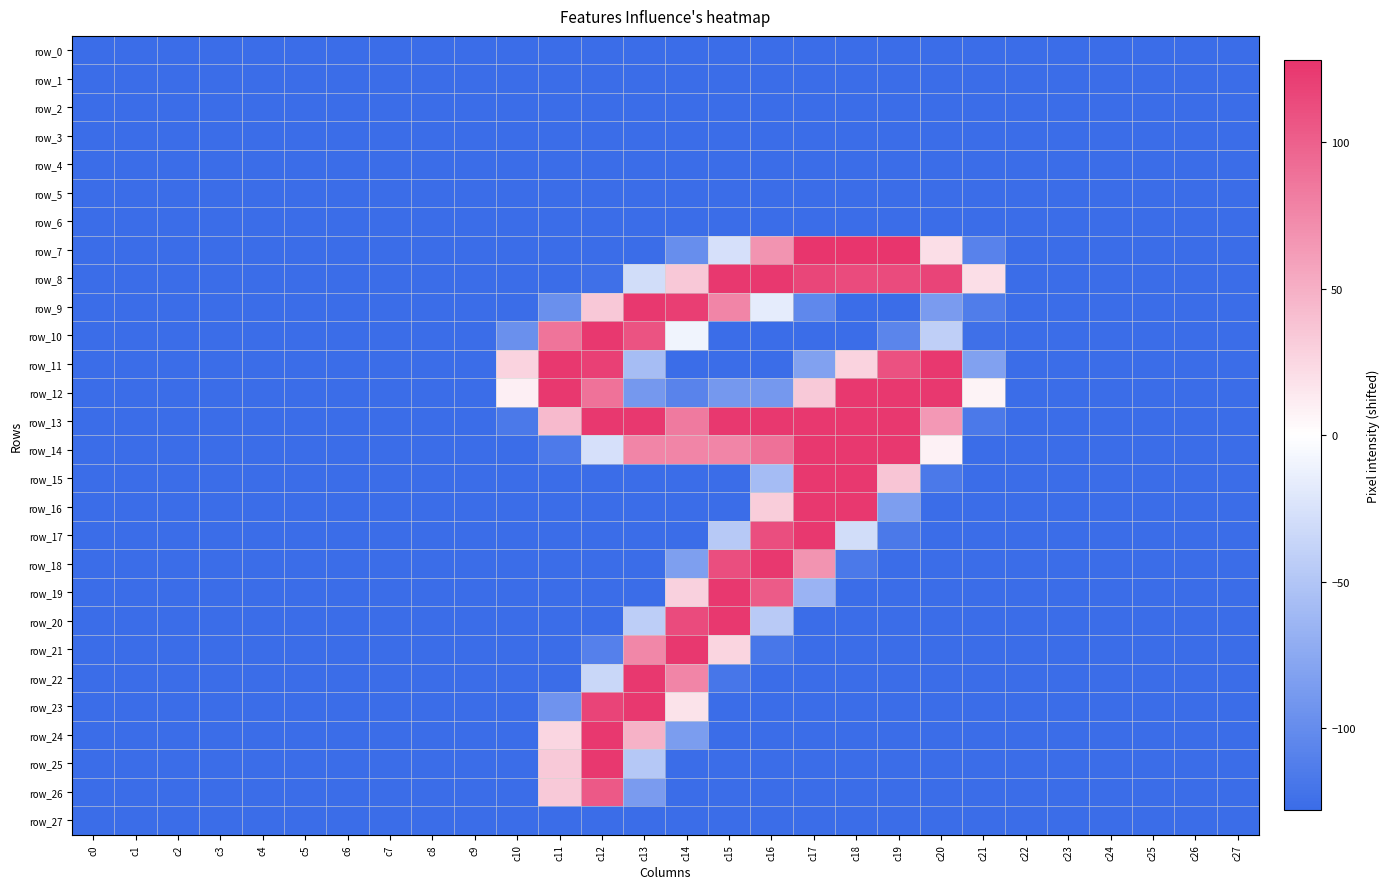

Reading left to right, list all the values displayed in this chart.

row_0: c0=-128	c1=-128	c2=-128	c3=-128	c4=-128	c5=-128	c6=-128	c7=-128	c8=-128	c9=-128	c10=-128	c11=-128	c12=-128	c13=-128	c14=-128	c15=-128	c16=-128	c17=-128	c18=-128	c19=-128	c20=-128	c21=-128	c22=-128	c23=-128	c24=-128	c25=-128	c26=-128	c27=-128
row_1: c0=-128	c1=-128	c2=-128	c3=-128	c4=-128	c5=-128	c6=-128	c7=-128	c8=-128	c9=-128	c10=-128	c11=-128	c12=-128	c13=-128	c14=-128	c15=-128	c16=-128	c17=-128	c18=-128	c19=-128	c20=-128	c21=-128	c22=-128	c23=-128	c24=-128	c25=-128	c26=-128	c27=-128
row_2: c0=-128	c1=-128	c2=-128	c3=-128	c4=-128	c5=-128	c6=-128	c7=-128	c8=-128	c9=-128	c10=-128	c11=-128	c12=-128	c13=-128	c14=-128	c15=-128	c16=-128	c17=-128	c18=-128	c19=-128	c20=-128	c21=-128	c22=-128	c23=-128	c24=-128	c25=-128	c26=-128	c27=-128
row_3: c0=-128	c1=-128	c2=-128	c3=-128	c4=-128	c5=-128	c6=-128	c7=-128	c8=-128	c9=-128	c10=-128	c11=-128	c12=-128	c13=-128	c14=-128	c15=-128	c16=-128	c17=-128	c18=-128	c19=-128	c20=-128	c21=-128	c22=-128	c23=-128	c24=-128	c25=-128	c26=-128	c27=-128
row_4: c0=-128	c1=-128	c2=-128	c3=-128	c4=-128	c5=-128	c6=-128	c7=-128	c8=-128	c9=-128	c10=-128	c11=-128	c12=-128	c13=-128	c14=-128	c15=-128	c16=-128	c17=-128	c18=-128	c19=-128	c20=-128	c21=-128	c22=-128	c23=-128	c24=-128	c25=-128	c26=-128	c27=-128
row_5: c0=-128	c1=-128	c2=-128	c3=-128	c4=-128	c5=-128	c6=-128	c7=-128	c8=-128	c9=-128	c10=-128	c11=-128	c12=-128	c13=-128	c14=-128	c15=-128	c16=-128	c17=-128	c18=-128	c19=-128	c20=-128	c21=-128	c22=-128	c23=-128	c24=-128	c25=-128	c26=-128	c27=-128
row_6: c0=-128	c1=-128	c2=-128	c3=-128	c4=-128	c5=-128	c6=-128	c7=-128	c8=-128	c9=-128	c10=-128	c11=-128	c12=-128	c13=-128	c14=-128	c15=-128	c16=-128	c17=-128	c18=-128	c19=-128	c20=-128	c21=-128	c22=-128	c23=-128	c24=-128	c25=-128	c26=-128	c27=-128
row_7: c0=-128	c1=-128	c2=-128	c3=-128	c4=-128	c5=-128	c6=-128	c7=-128	c8=-128	c9=-128	c10=-128	c11=-128	c12=-128	c13=-128	c14=-99	c15=-27	c16=67	c17=127	c18=127	c19=127	c20=20	c21=-109	c22=-128	c23=-128	c24=-128	c25=-128	c26=-128	c27=-128
row_8: c0=-128	c1=-128	c2=-128	c3=-128	c4=-128	c5=-128	c6=-128	c7=-128	c8=-128	c9=-128	c10=-128	c11=-128	c12=-125	c13=-30	c14=34	c15=125	c16=125	c17=116	c18=113	c19=113	c20=117	c21=20	c22=-128	c23=-128	c24=-128	c25=-128	c26=-128	c27=-128
row_9: c0=-128	c1=-128	c2=-128	c3=-128	c4=-128	c5=-128	c6=-128	c7=-128	c8=-128	c9=-128	c10=-128	c11=-97	c12=34	c13=125	c14=121	c15=76	c16=-17	c17=-104	c18=-128	c19=-128	c20=-87	c21=-114	c22=-128	c23=-128	c24=-128	c25=-128	c26=-128	c27=-128
row_10: c0=-128	c1=-128	c2=-128	c3=-128	c4=-128	c5=-128	c6=-128	c7=-128	c8=-128	c9=-128	c10=-97	c11=87	c12=125	c13=108	c14=-10	c15=-128	c16=-128	c17=-128	c18=-128	c19=-107	c20=-42	c21=-125	c22=-128	c23=-128	c24=-128	c25=-128	c26=-128	c27=-128
row_11: c0=-128	c1=-128	c2=-128	c3=-128	c4=-128	c5=-128	c6=-128	c7=-128	c8=-128	c9=-128	c10=27	c11=125	c12=120	c13=-58	c14=-128	c15=-128	c16=-128	c17=-82	c18=27	c19=109	c20=125	c21=-82	c22=-128	c23=-128	c24=-128	c25=-128	c26=-128	c27=-128
row_12: c0=-128	c1=-128	c2=-128	c3=-128	c4=-128	c5=-128	c6=-128	c7=-128	c8=-128	c9=-128	c10=9	c11=125	c12=88	c13=-90	c14=-108	c15=-90	c16=-90	c17=33	c18=125	c19=125	c20=125	c21=7	c22=-128	c23=-128	c24=-128	c25=-128	c26=-128	c27=-128
row_13: c0=-128	c1=-128	c2=-128	c3=-128	c4=-128	c5=-128	c6=-128	c7=-128	c8=-128	c9=-128	c10=-117	c11=43	c12=125	c13=125	c14=83	c15=125	c16=125	c17=125	c18=125	c19=125	c20=64	c21=-117	c22=-128	c23=-128	c24=-128	c25=-128	c26=-128	c27=-128
row_14: c0=-128	c1=-128	c2=-128	c3=-128	c4=-128	c5=-128	c6=-128	c7=-128	c8=-128	c9=-128	c10=-128	c11=-116	c12=-27	c13=76	c14=76	c15=76	c16=89	c17=125	c18=125	c19=125	c20=8	c21=-128	c22=-128	c23=-128	c24=-128	c25=-128	c26=-128	c27=-128
row_15: c0=-128	c1=-128	c2=-128	c3=-128	c4=-128	c5=-128	c6=-128	c7=-128	c8=-128	c9=-128	c10=-128	c11=-128	c12=-128	c13=-128	c14=-128	c15=-128	c16=-59	c17=125	c18=125	c19=36	c20=-117	c21=-128	c22=-128	c23=-128	c24=-128	c25=-128	c26=-128	c27=-128
row_16: c0=-128	c1=-128	c2=-128	c3=-128	c4=-128	c5=-128	c6=-128	c7=-128	c8=-128	c9=-128	c10=-128	c11=-128	c12=-128	c13=-128	c14=-128	c15=-128	c16=31	c17=125	c18=125	c19=-85	c20=-128	c21=-128	c22=-128	c23=-128	c24=-128	c25=-128	c26=-128	c27=-128
row_17: c0=-128	c1=-128	c2=-128	c3=-128	c4=-128	c5=-128	c6=-128	c7=-128	c8=-128	c9=-128	c10=-128	c11=-128	c12=-128	c13=-128	c14=-128	c15=-47	c16=111	c17=125	c18=-30	c19=-117	c20=-128	c21=-128	c22=-128	c23=-128	c24=-128	c25=-128	c26=-128	c27=-128
row_18: c0=-128	c1=-128	c2=-128	c3=-128	c4=-128	c5=-128	c6=-128	c7=-128	c8=-128	c9=-128	c10=-128	c11=-128	c12=-128	c13=-128	c14=-84	c15=111	c16=125	c17=67	c18=-117	c19=-128	c20=-128	c21=-128	c22=-128	c23=-128	c24=-128	c25=-128	c26=-128	c27=-128
row_19: c0=-128	c1=-128	c2=-128	c3=-128	c4=-128	c5=-128	c6=-128	c7=-128	c8=-128	c9=-128	c10=-128	c11=-128	c12=-128	c13=-128	c14=28	c15=125	c16=103	c17=-66	c18=-128	c19=-128	c20=-128	c21=-128	c22=-128	c23=-128	c24=-128	c25=-128	c26=-128	c27=-128
row_20: c0=-128	c1=-128	c2=-128	c3=-128	c4=-128	c5=-128	c6=-128	c7=-128	c8=-128	c9=-128	c10=-128	c11=-128	c12=-128	c13=-43	c14=113	c15=125	c16=-46	c17=-128	c18=-128	c19=-128	c20=-128	c21=-128	c22=-128	c23=-128	c24=-128	c25=-128	c26=-128	c27=-128
row_21: c0=-128	c1=-128	c2=-128	c3=-128	c4=-128	c5=-128	c6=-128	c7=-128	c8=-128	c9=-128	c10=-128	c11=-128	c12=-111	c13=75	c14=125	c15=26	c16=-119	c17=-128	c18=-128	c19=-128	c20=-128	c21=-128	c22=-128	c23=-128	c24=-128	c25=-128	c26=-128	c27=-128
row_22: c0=-128	c1=-128	c2=-128	c3=-128	c4=-128	c5=-128	c6=-128	c7=-128	c8=-128	c9=-128	c10=-128	c11=-128	c12=-35	c13=125	c14=76	c15=-120	c16=-128	c17=-128	c18=-128	c19=-128	c20=-128	c21=-128	c22=-128	c23=-128	c24=-128	c25=-128	c26=-128	c27=-128
row_23: c0=-128	c1=-128	c2=-128	c3=-128	c4=-128	c5=-128	c6=-128	c7=-128	c8=-128	c9=-128	c10=-128	c11=-94	c12=117	c13=125	c14=17	c15=-128	c16=-128	c17=-128	c18=-128	c19=-128	c20=-128	c21=-128	c22=-128	c23=-128	c24=-128	c25=-128	c26=-128	c27=-128
row_24: c0=-128	c1=-128	c2=-128	c3=-128	c4=-128	c5=-128	c6=-128	c7=-128	c8=-128	c9=-128	c10=-128	c11=25	c12=125	c13=48	c14=-86	c15=-128	c16=-128	c17=-128	c18=-128	c19=-128	c20=-128	c21=-128	c22=-128	c23=-128	c24=-128	c25=-128	c26=-128	c27=-128
row_25: c0=-128	c1=-128	c2=-128	c3=-128	c4=-128	c5=-128	c6=-128	c7=-128	c8=-128	c9=-128	c10=-128	c11=33	c12=125	c13=-48	c14=-128	c15=-128	c16=-128	c17=-128	c18=-128	c19=-128	c20=-128	c21=-128	c22=-128	c23=-128	c24=-128	c25=-128	c26=-128	c27=-128
row_26: c0=-128	c1=-128	c2=-128	c3=-128	c4=-128	c5=-128	c6=-128	c7=-128	c8=-128	c9=-128	c10=-128	c11=33	c12=104	c13=-87	c14=-128	c15=-128	c16=-128	c17=-128	c18=-128	c19=-128	c20=-128	c21=-128	c22=-128	c23=-128	c24=-128	c25=-128	c26=-128	c27=-128
row_27: c0=-128	c1=-128	c2=-128	c3=-128	c4=-128	c5=-128	c6=-128	c7=-128	c8=-128	c9=-128	c10=-128	c11=-128	c12=-128	c13=-128	c14=-128	c15=-128	c16=-128	c17=-128	c18=-128	c19=-128	c20=-128	c21=-128	c22=-128	c23=-128	c24=-128	c25=-128	c26=-128	c27=-128